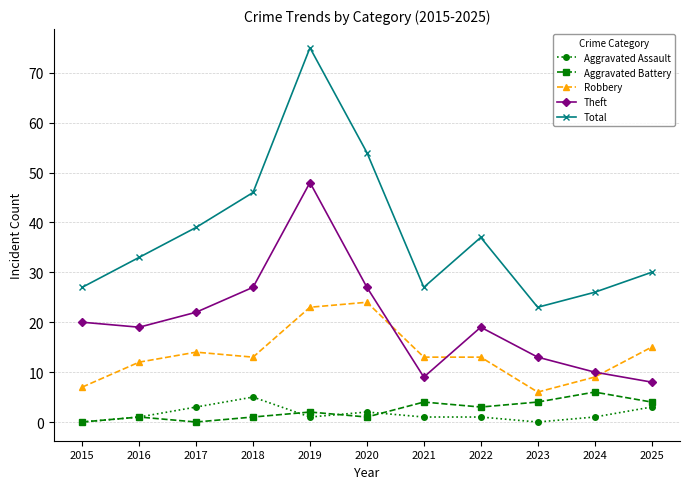

What is the highest value of the Theft series?

48